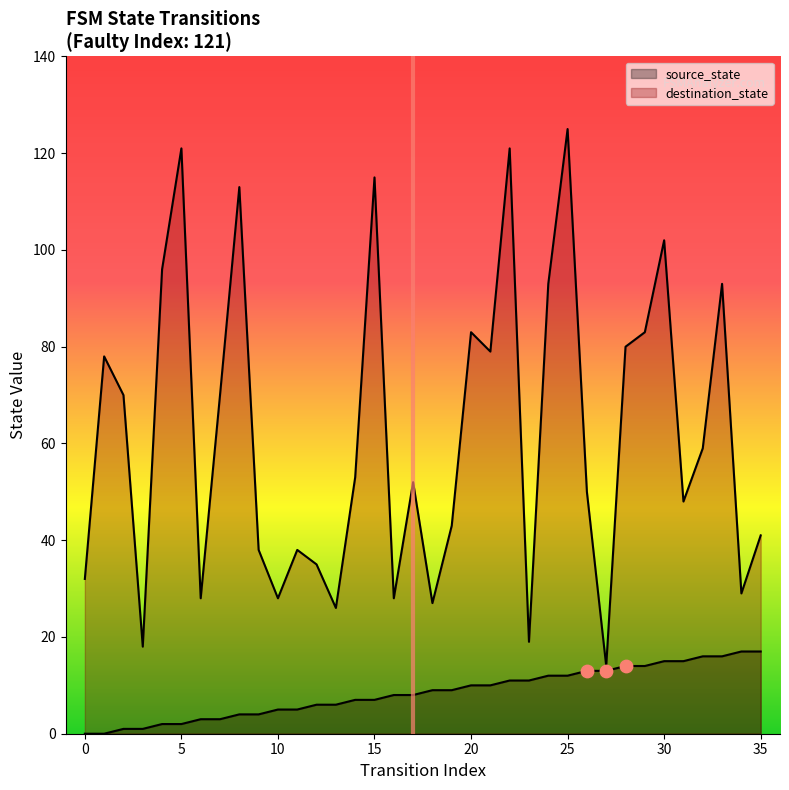

At how many categories does at least one series exceed 39?

23